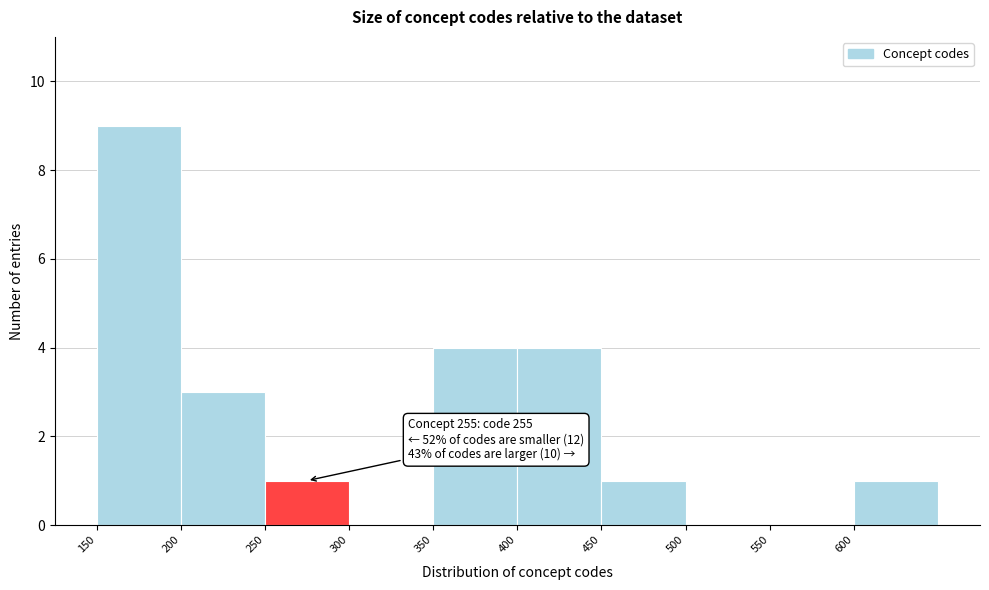

Which range on the x-axis has the tallest bar?

150 to 200